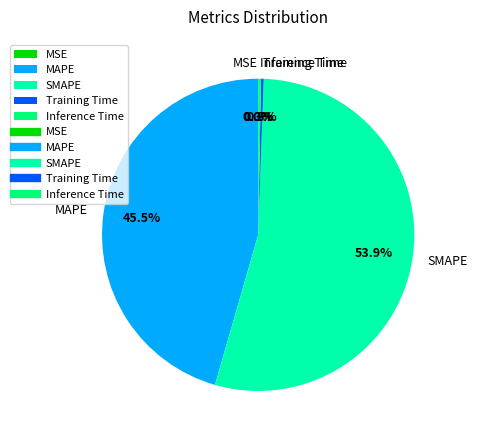

Which slice is the largest?

SMAPE